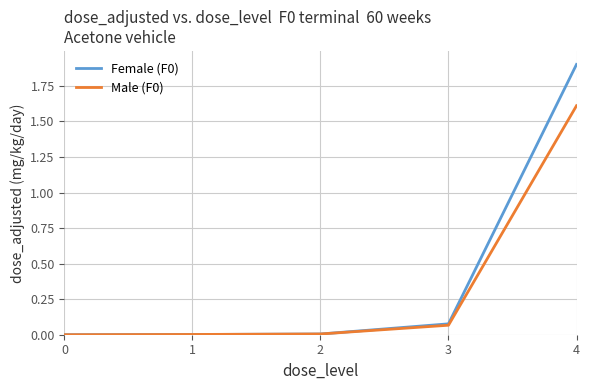

What is the difference between the highest and lowest values at 4?

0.3